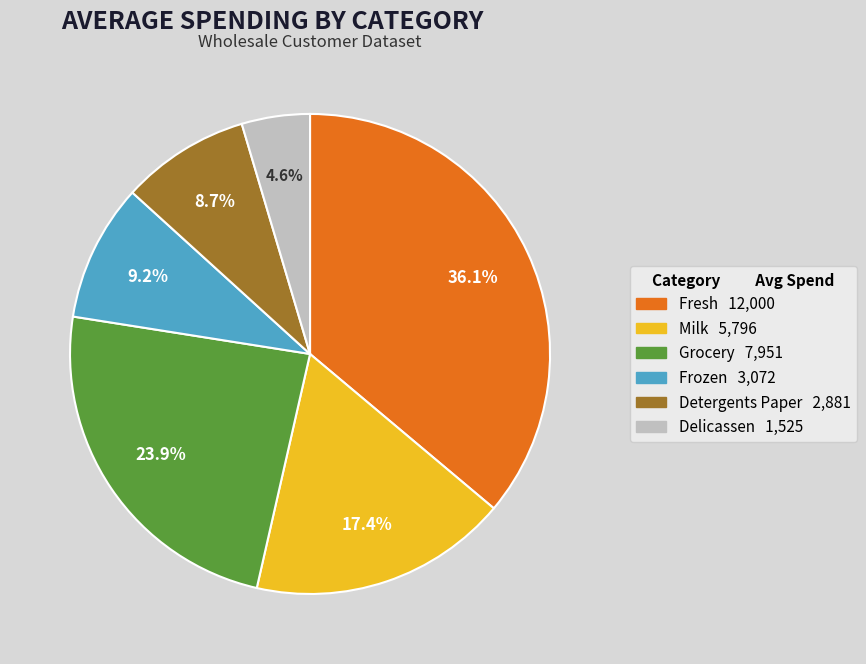

Is there any slice that represents more than half of the pie?

No